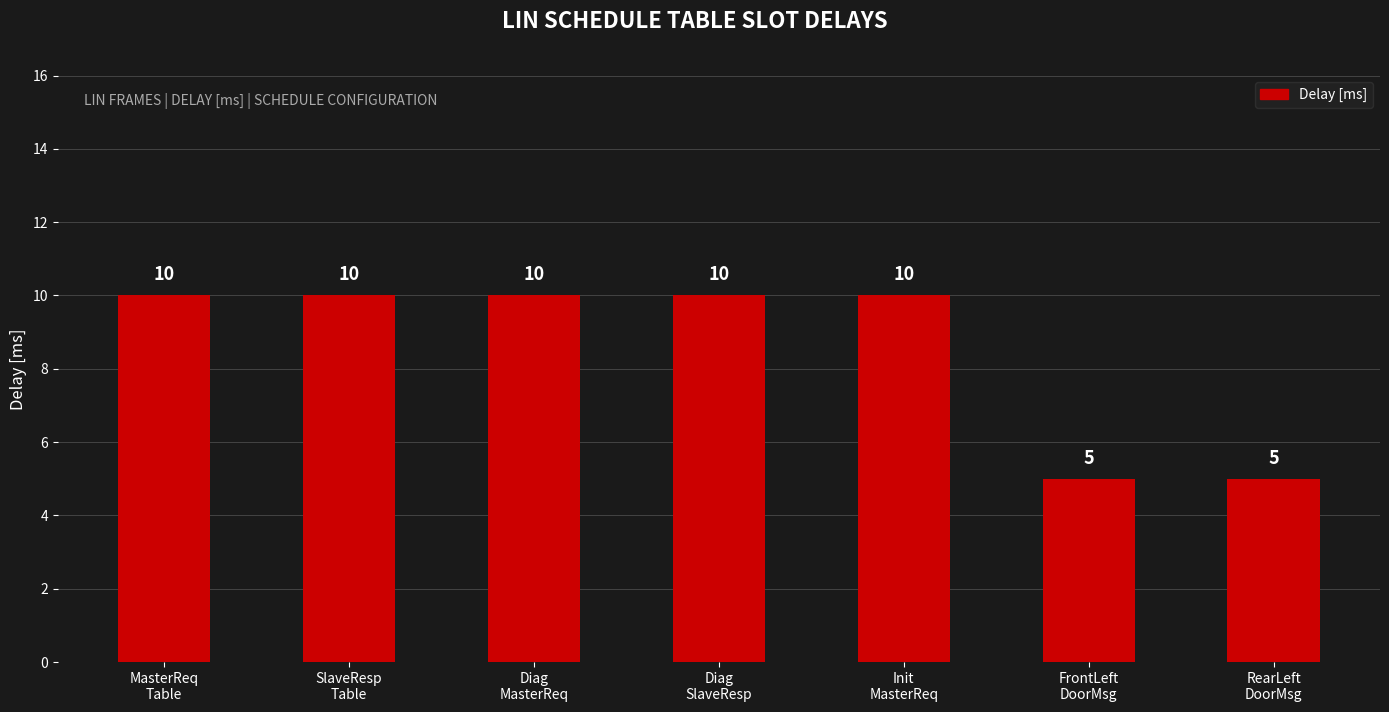

What is the change in value from MasterReq
Table to FrontLeft
DoorMsg?

-5